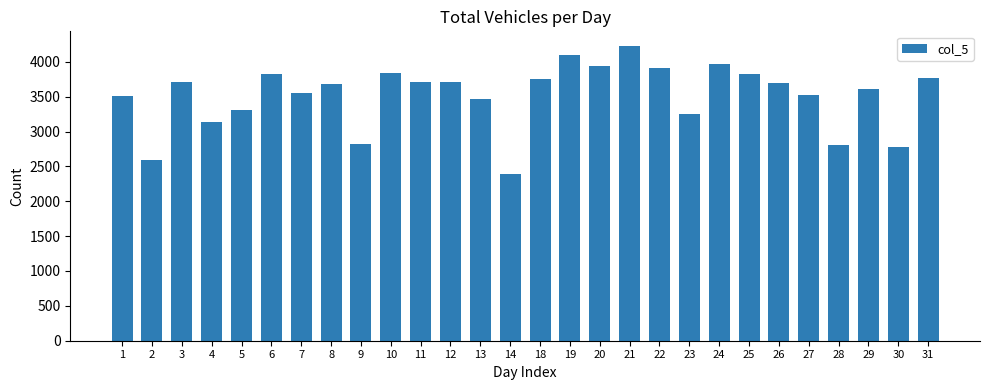

What is the value of the 5th bar from the left?

3303